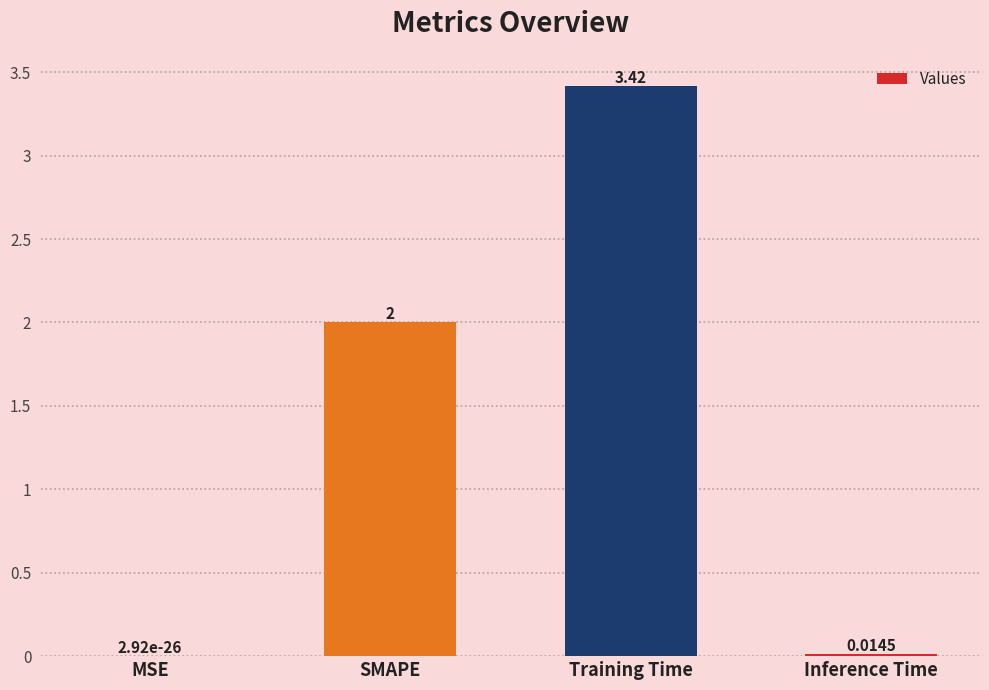

Which label corresponds to the largest value in the chart?

Training Time